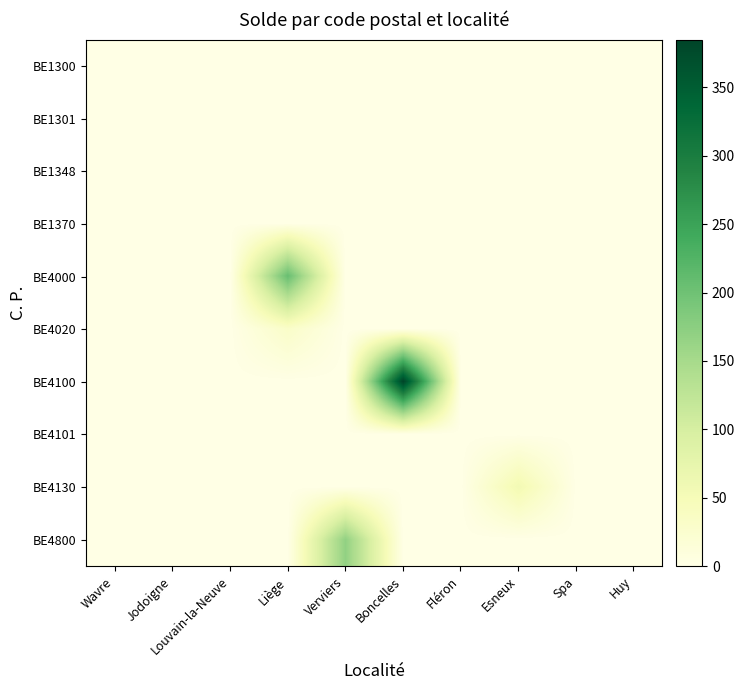

Which has a higher value, Liège or Esneux?

Liège